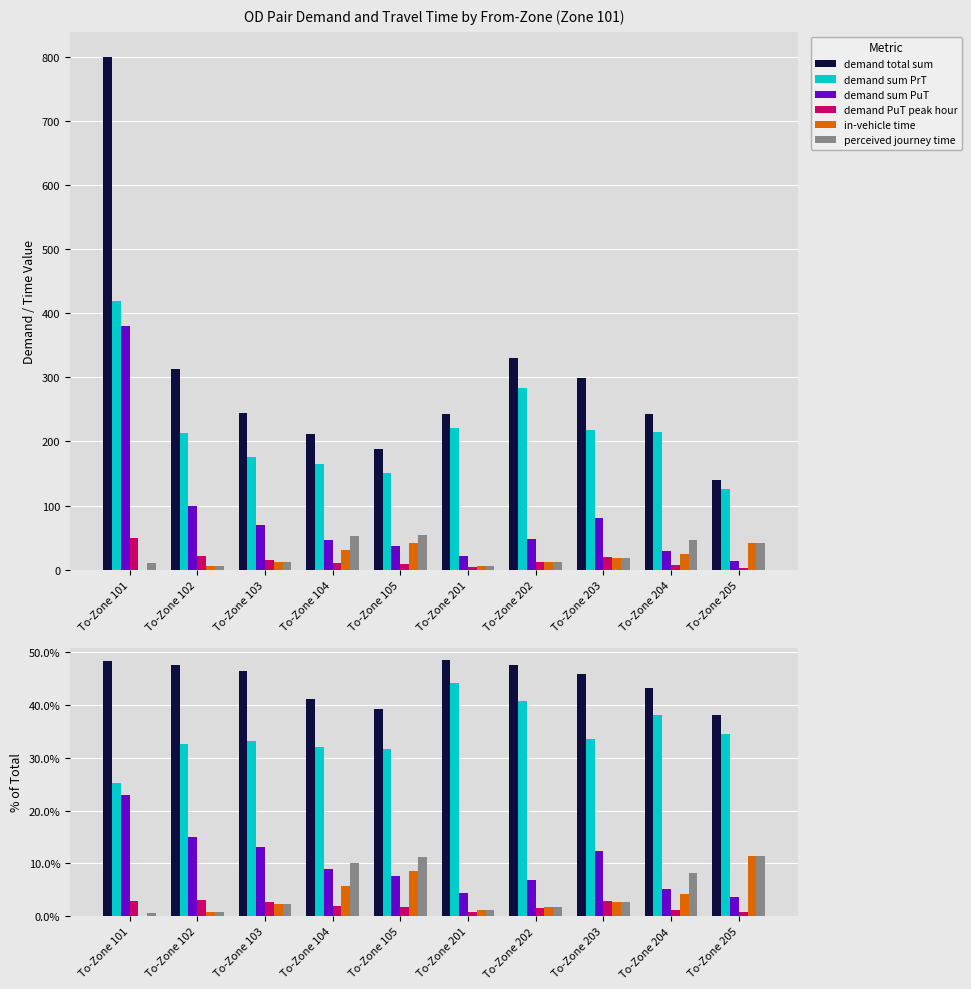

At which category does the chart reach its peak across all series?

To-Zone 201